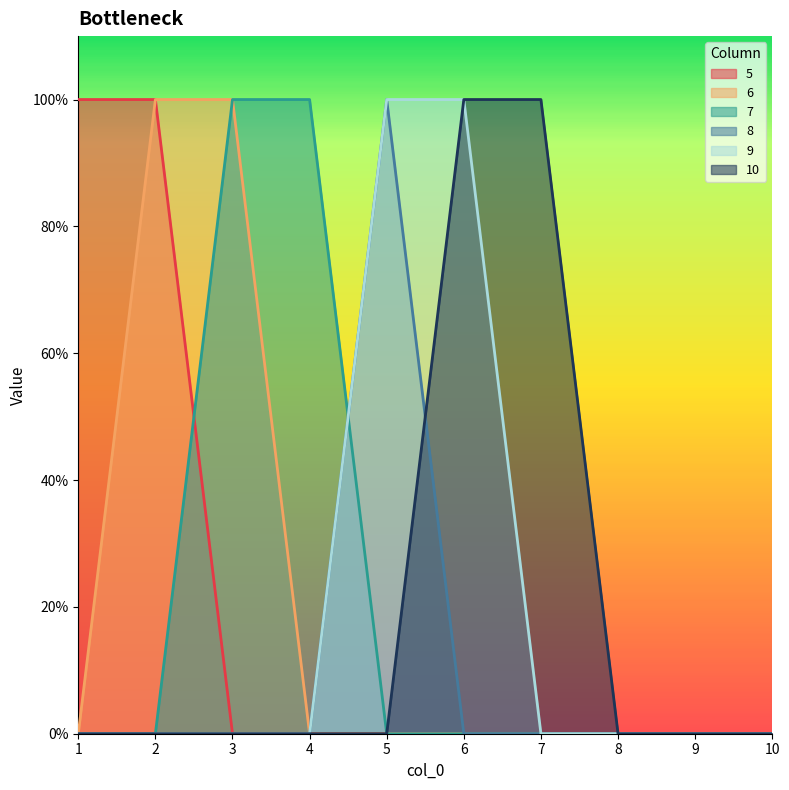

Between which two adjacent categories do 7 and 8 first intersect?

4 and 5